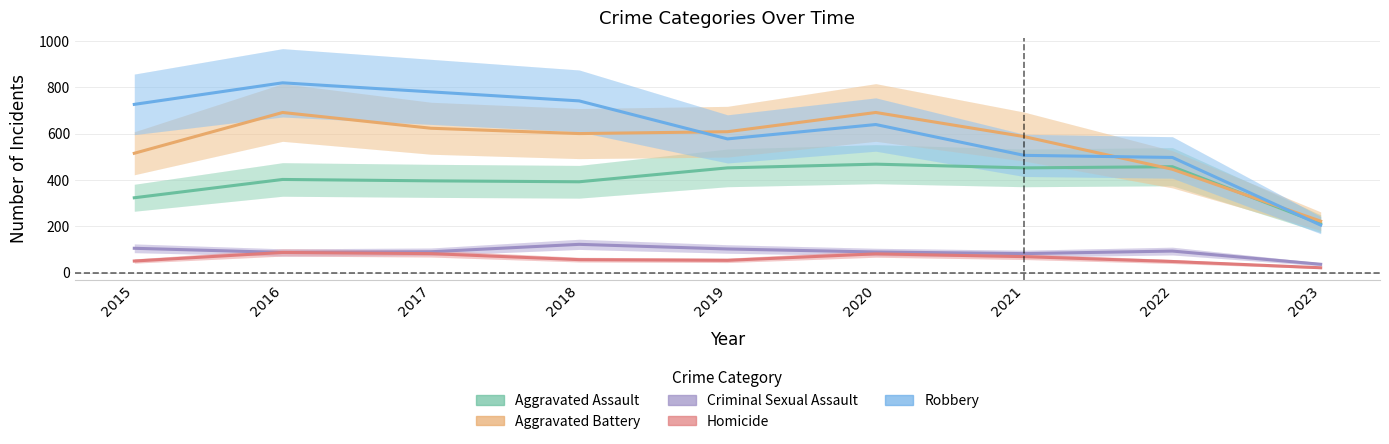

Reading left to right, transcribe all the data shown in this chart.

Aggravated Assault: 2015=323	2016=402	2017=396	2018=392	2019=452	2020=468	2021=452	2022=457	2023=211
Aggravated Battery: 2015=515	2016=691	2017=623	2018=600	2019=608	2020=691	2021=587	2022=446	2023=222
Criminal Sexual Assault: 2015=105	2016=87	2017=90	2018=122	2019=102	2020=89	2021=82	2022=93	2023=36
Homicide: 2015=50	2016=87	2017=82	2018=56	2019=53	2020=81	2021=69	2022=48	2023=21
Robbery: 2015=726	2016=819	2017=780	2018=741	2019=577	2020=639	2021=506	2022=497	2023=205